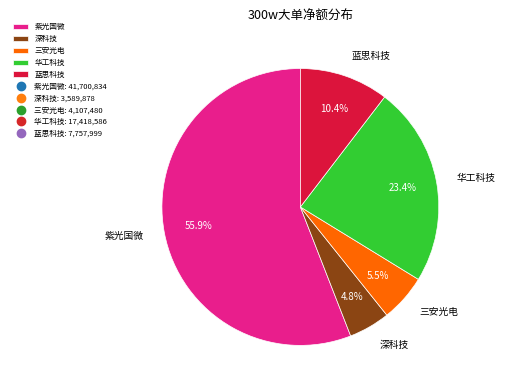

Is the sum of 三安光电 and 深科技 greater than half?

No